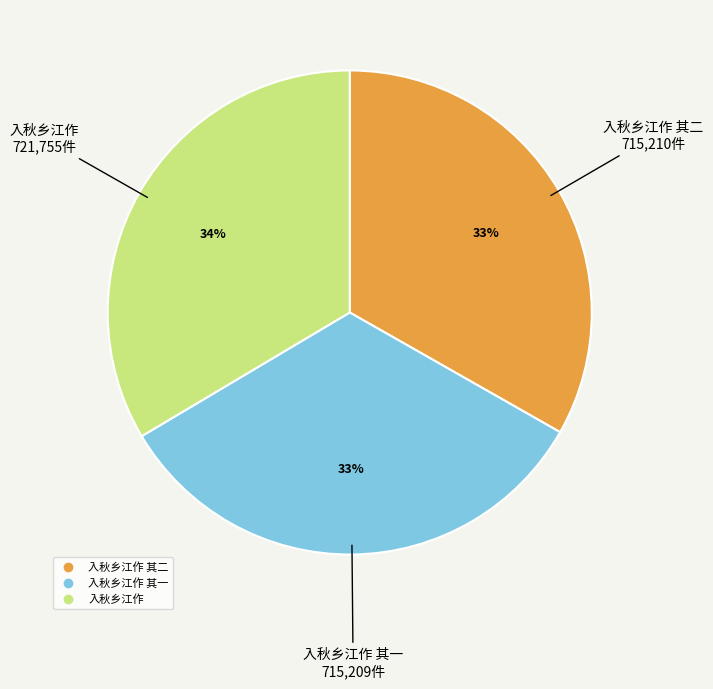

Is there a majority slice in this chart?

No